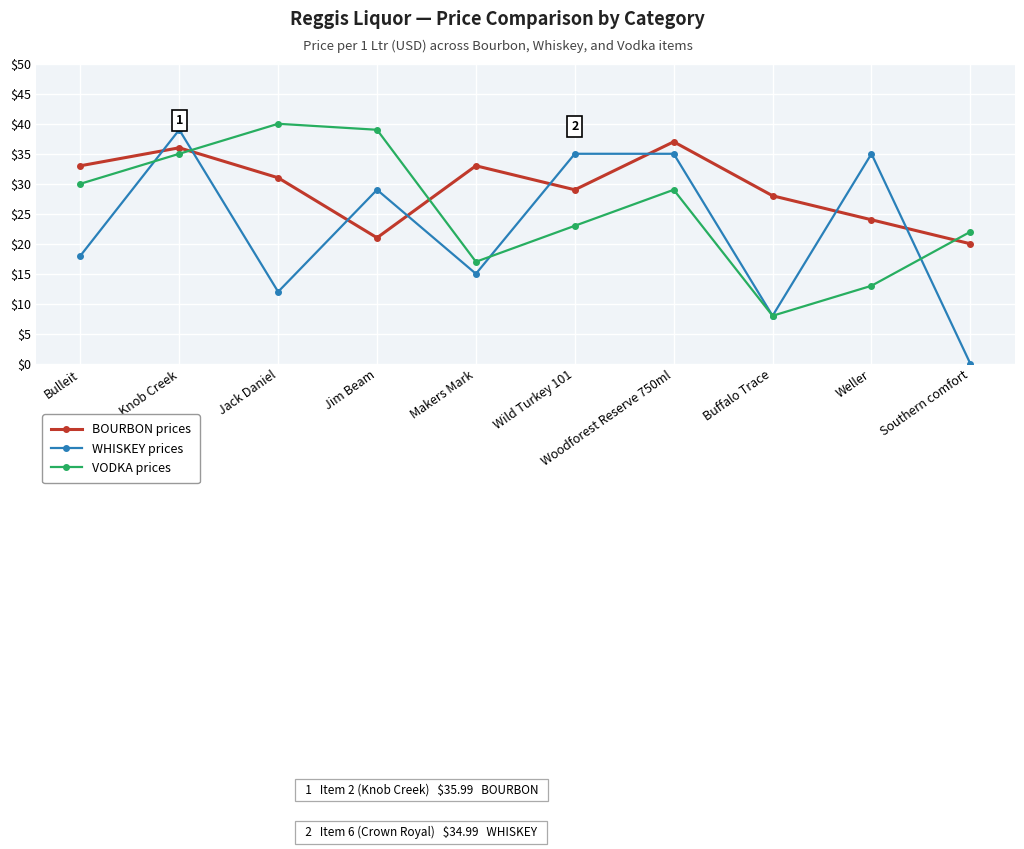

True or false: VODKA prices has a value of 40.1 at Woodforest Reserve 750ml.

False